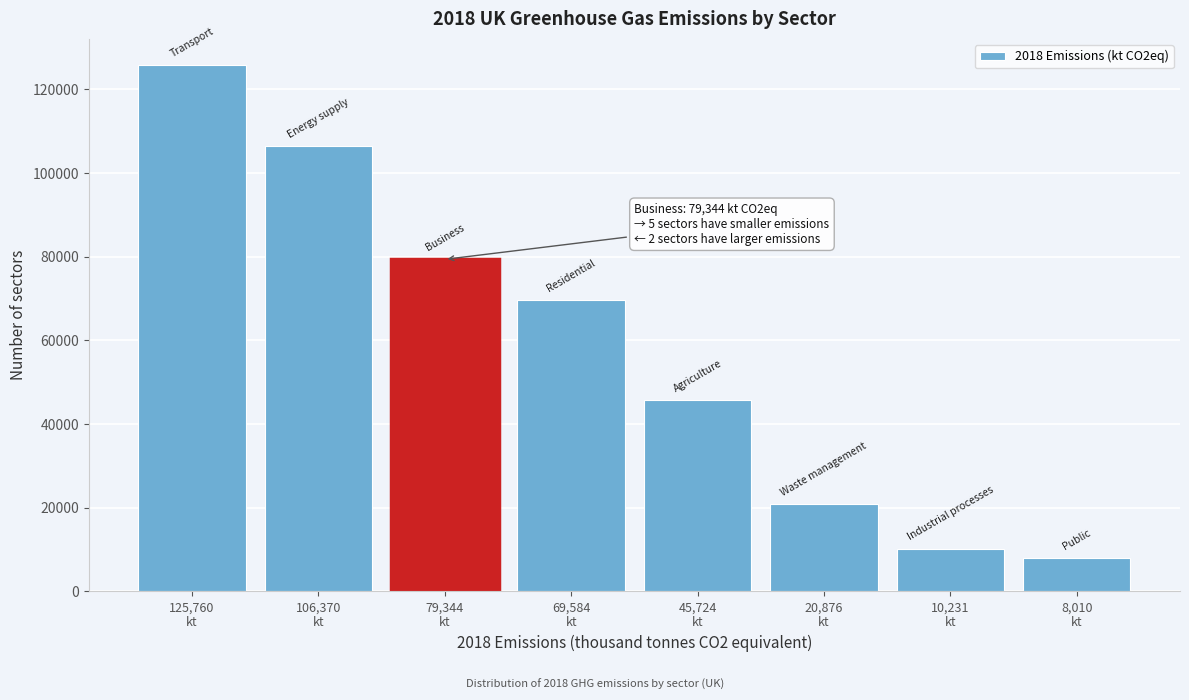

What is the smallest value displayed?

8010.4